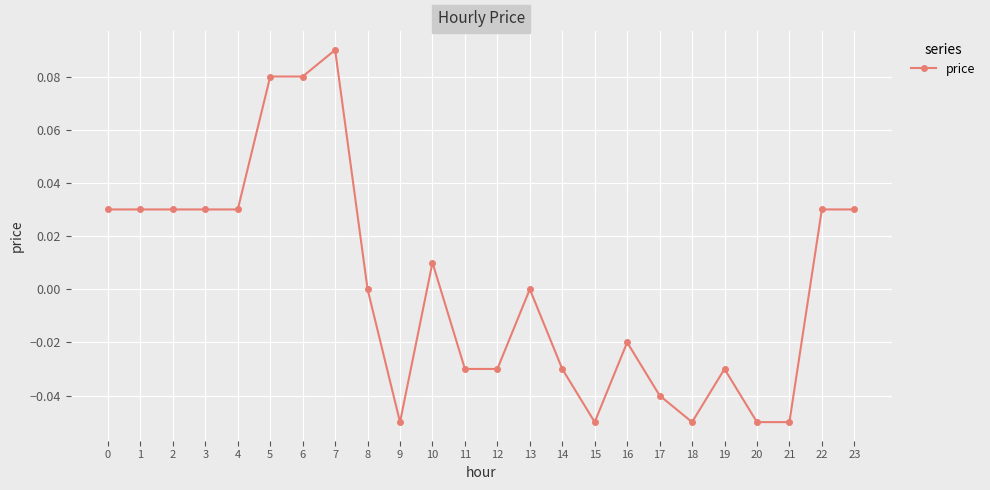

How many data points does each series have?

24